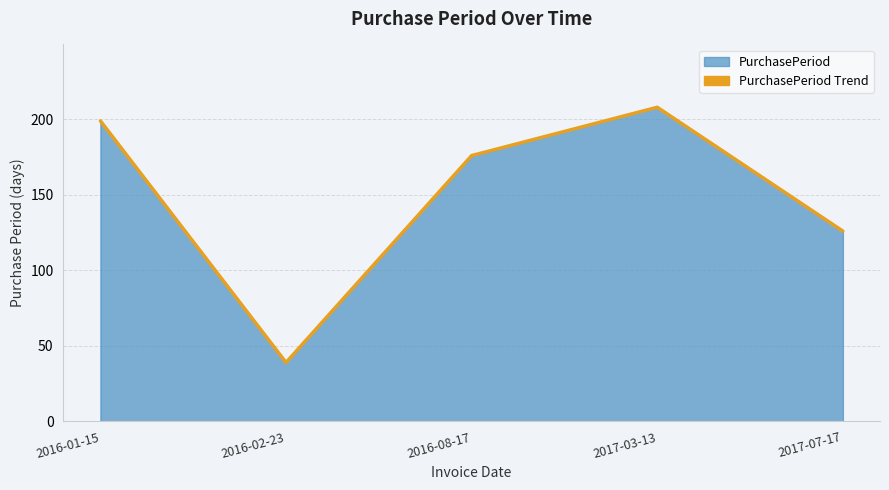

Rank the categories by value from lowest to highest.

2016-02-23, 2017-07-17, 2016-08-17, 2016-01-15, 2017-03-13